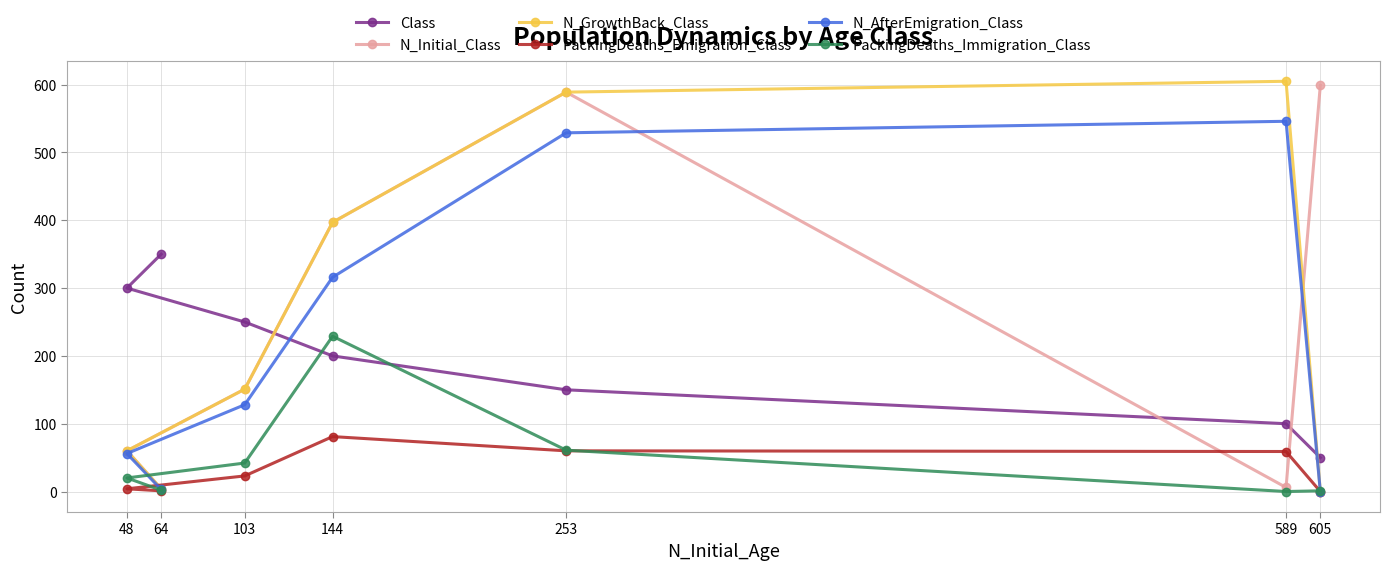

At which category does N_AfterEmigration_Class reach its first local peak?

589